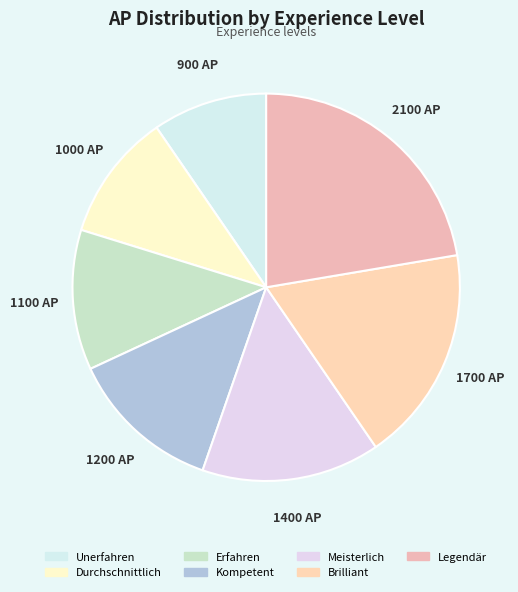

Is there a majority slice in this chart?

No